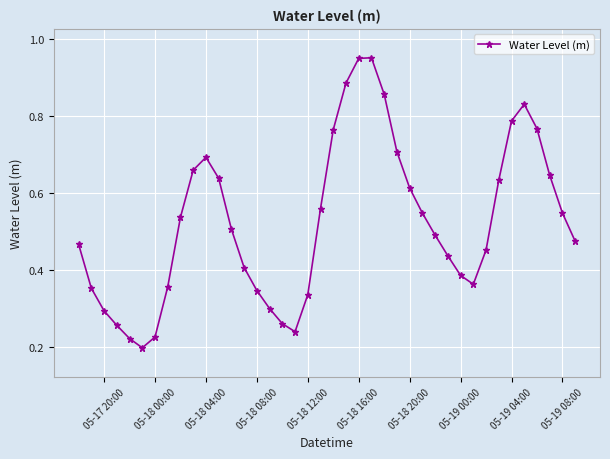

What is the sum of all values?

20.9